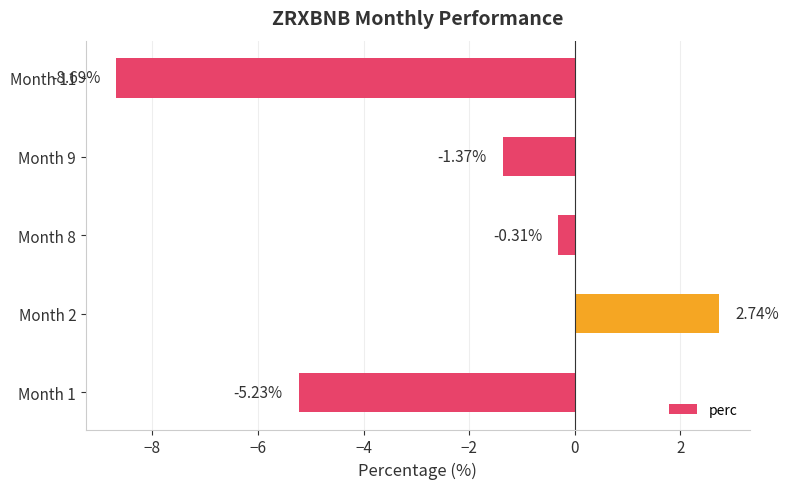

Where is the data nearest to the value -2?

Month 9